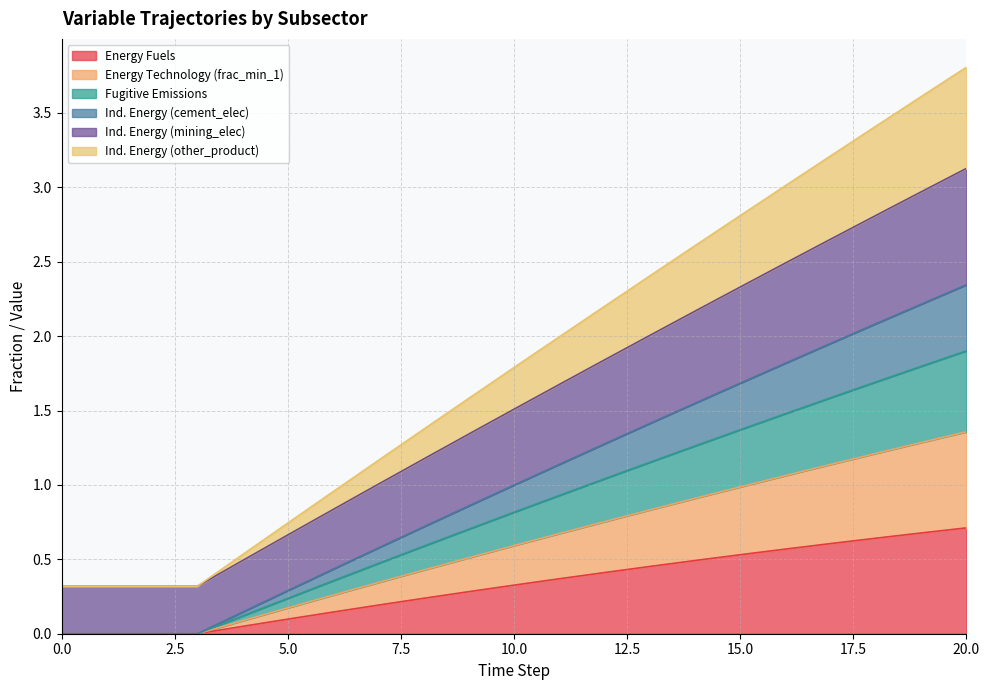

What is the difference between the Ind. Energy (cement_elec) values at 1 and 7?

0.6